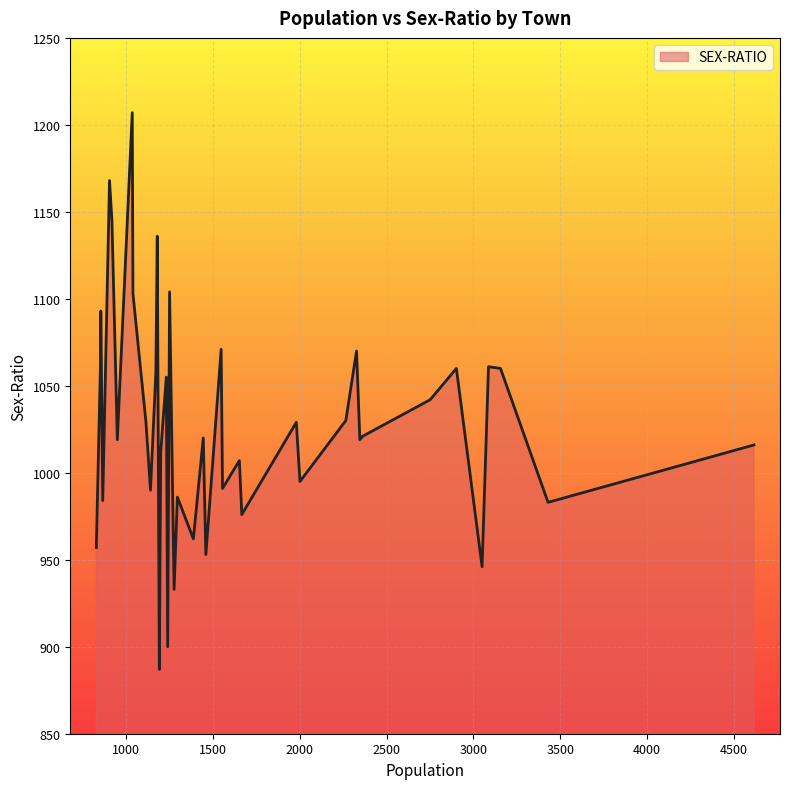

What is the maximum value shown in the chart?

1207